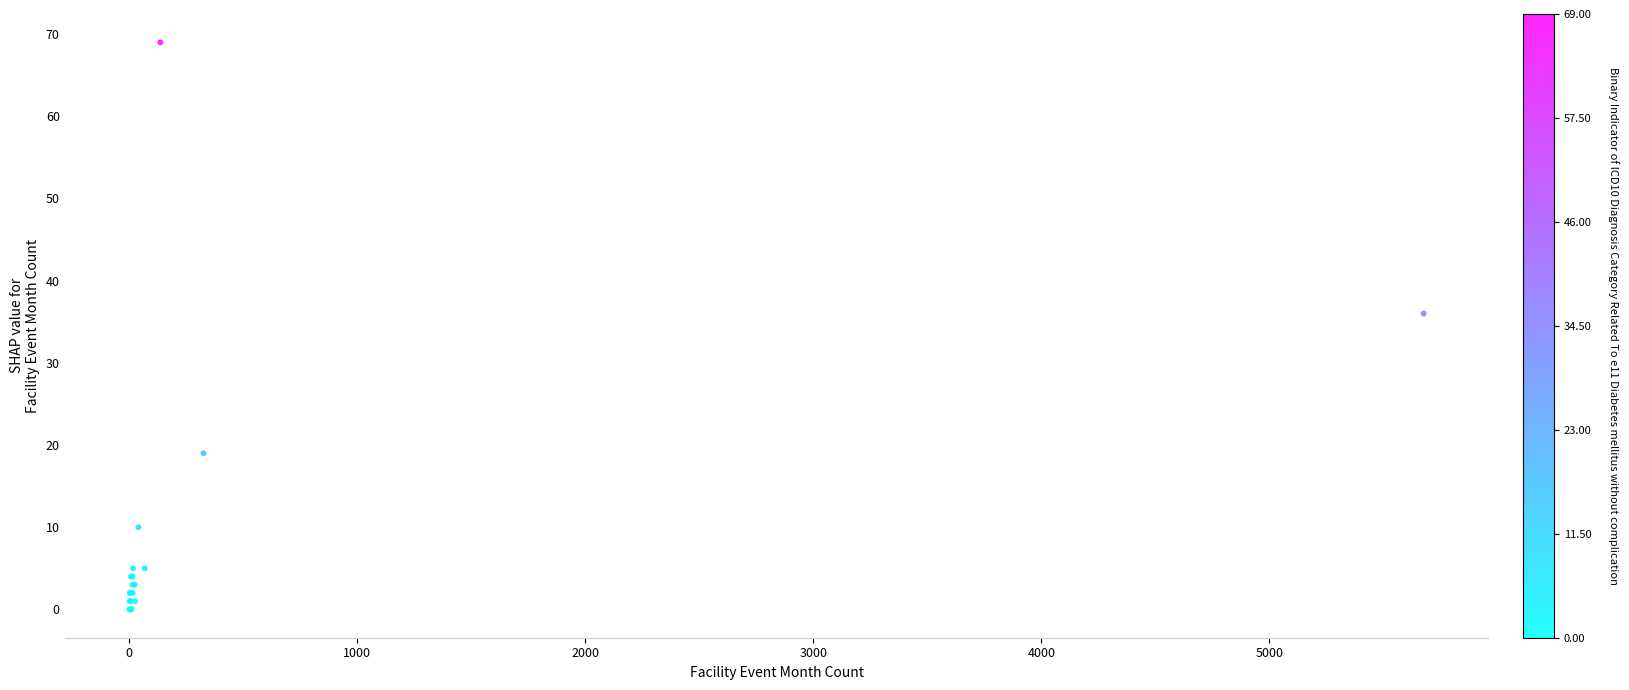

What Y value in the scatter plot is closest to 34?

36